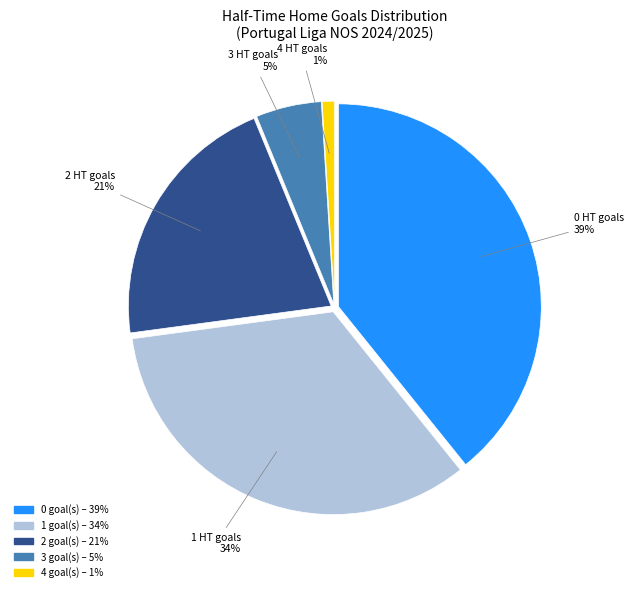

Does 2 represent more than half of the total?

No